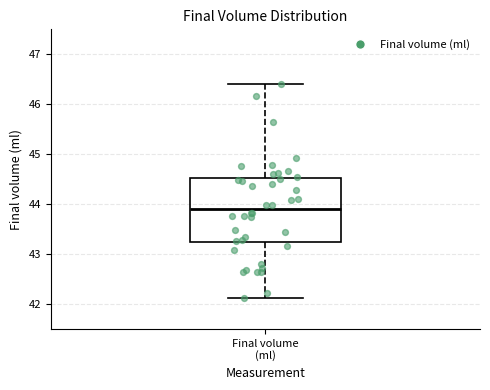

Where does the upper whisker of the box for Final volume (ml) end on the y-axis? The values are not printed on the chart, so give them approximately, as read against the axis.

46.4